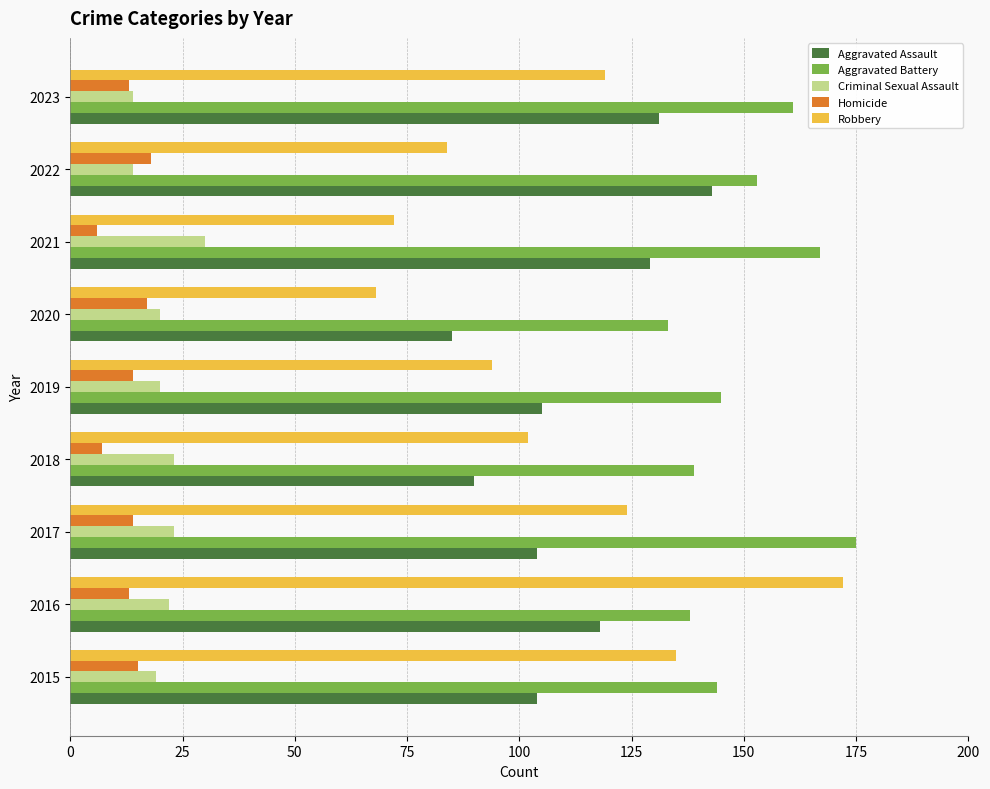

What is the smallest value displayed?

6